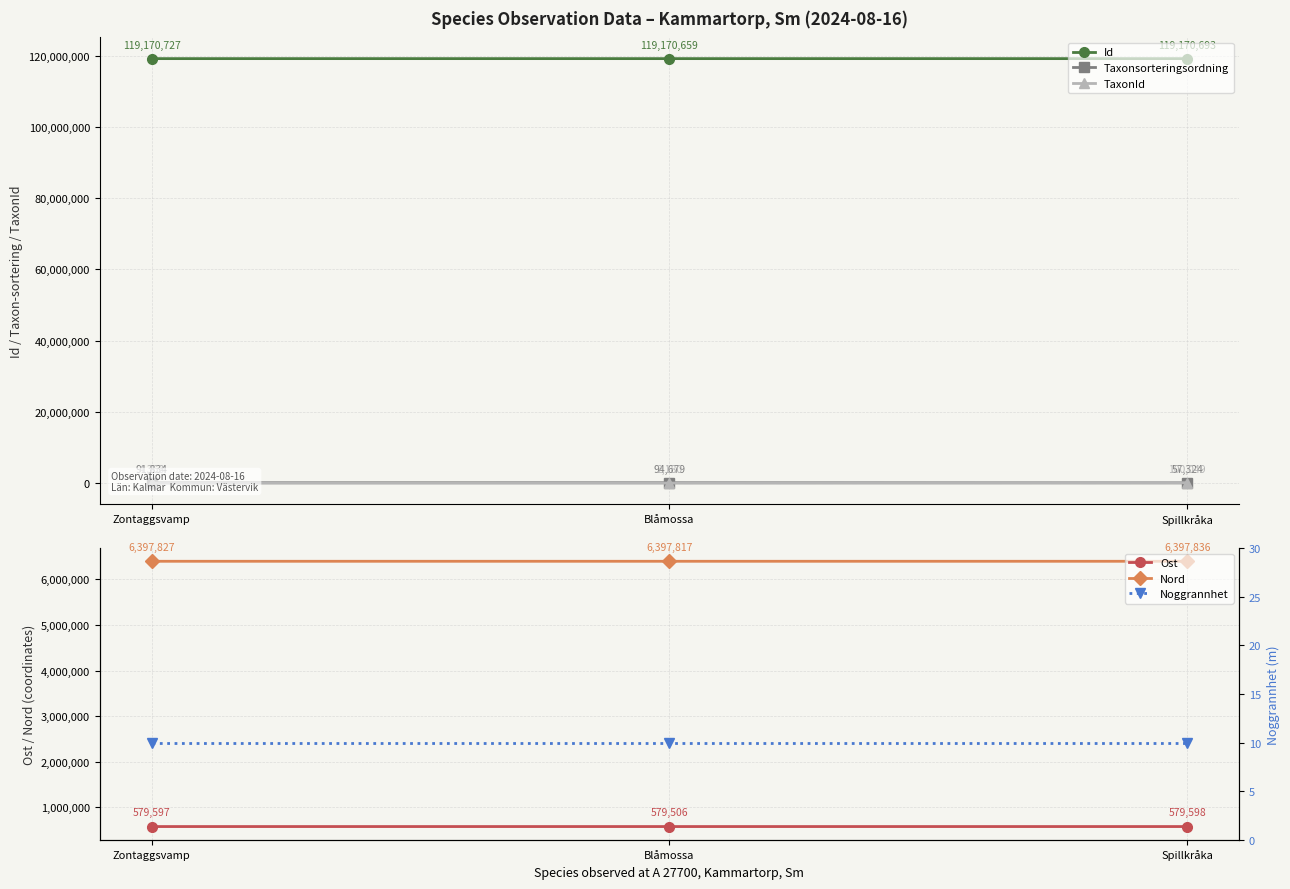

What is the maximum value for TaxonId?

100049